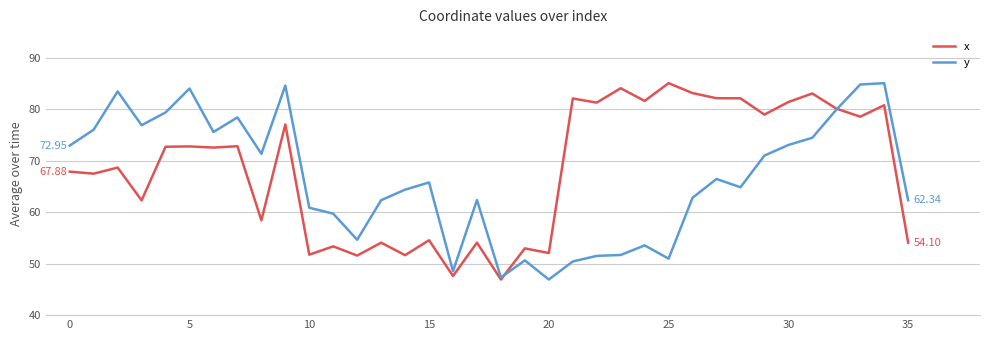

Does the chart have visible grid lines?

Yes